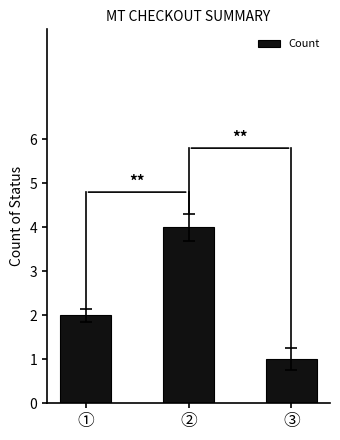

Reading left to right, what are all the values shown in this chart?

①=2	②=4	③=1